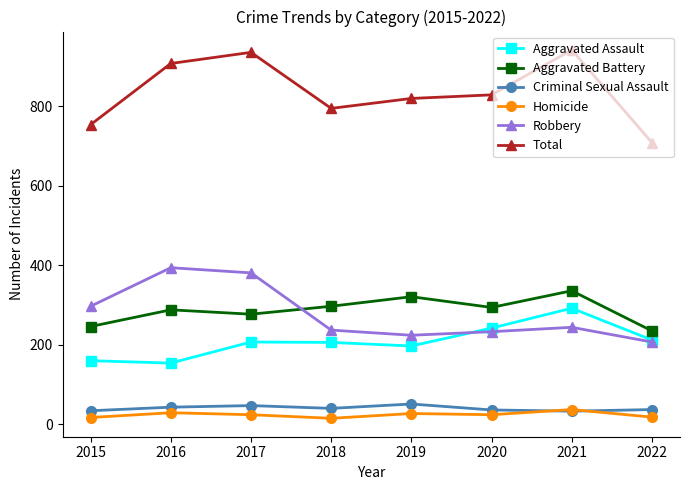

Count the number of data series in this chart.

6